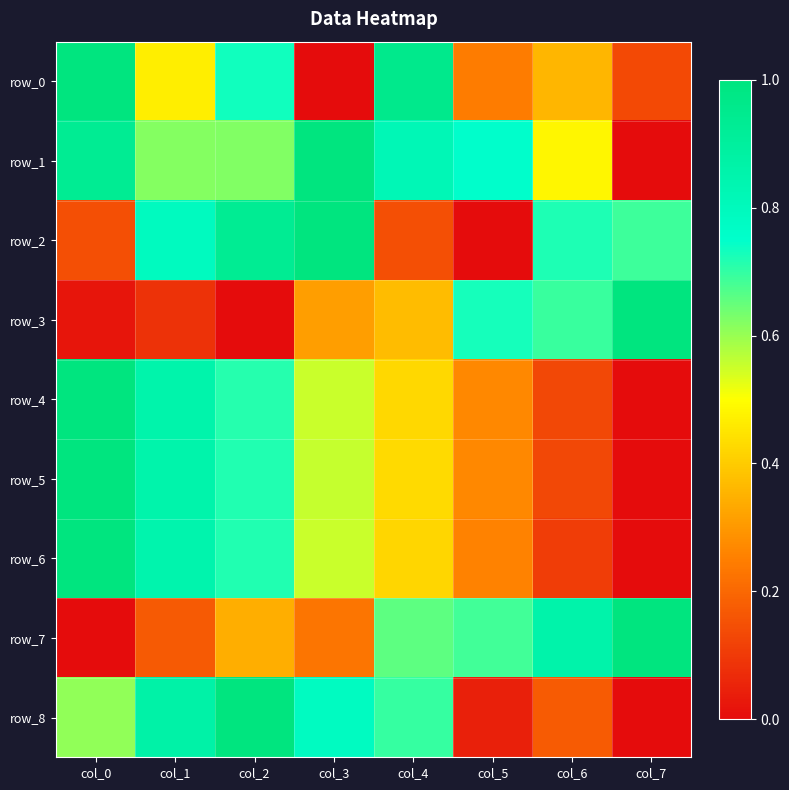

Is the value of row_8 at col_4 greater than the value of row_6 at col_7?

Yes